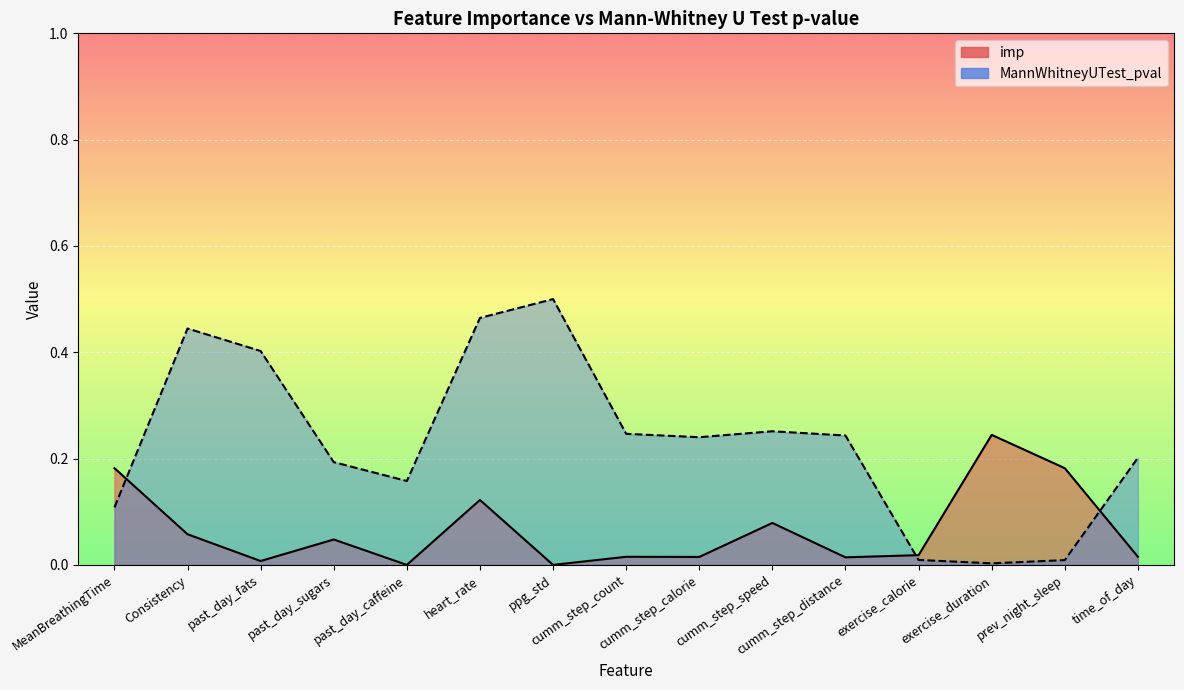

At which category is the sum across all series the highest?

heart_rate